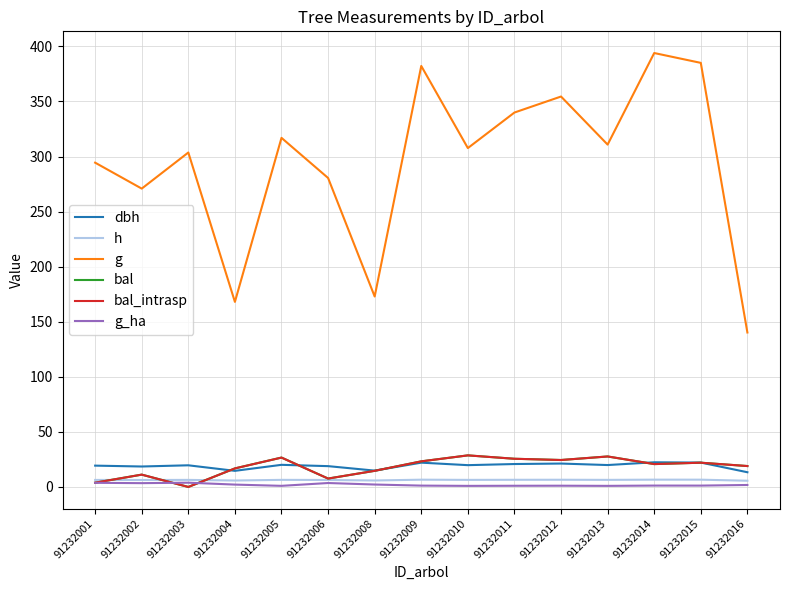

The value of g at 91232004 is 168.0. True or false?

True